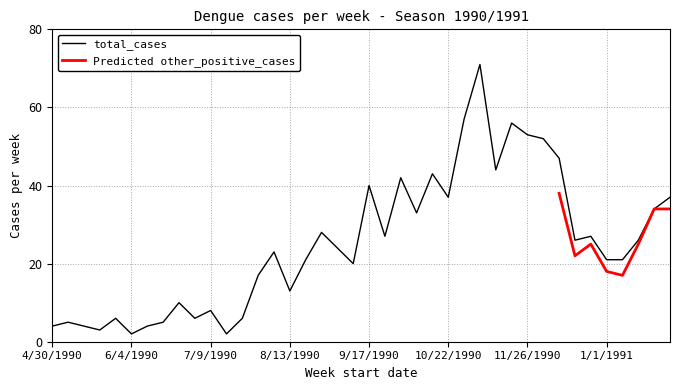

At which category does the data reach its first local valley?

5/21/1990